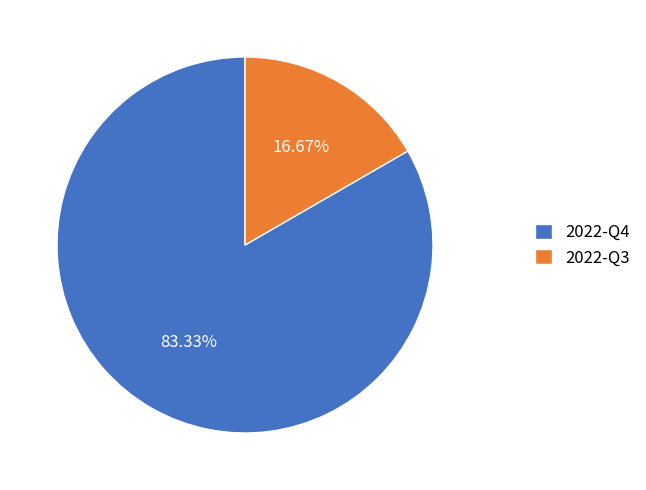

What is the ratio of the value at 2022-Q4 to the value at 2022-Q3?

5.0